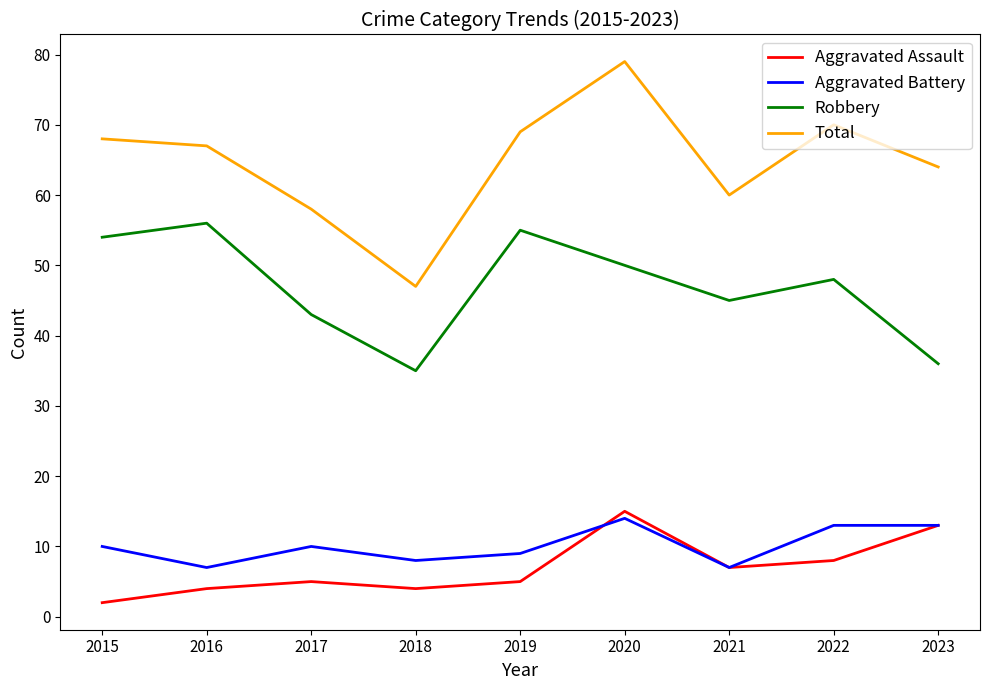

Where is Total nearest to the value 63?

2023